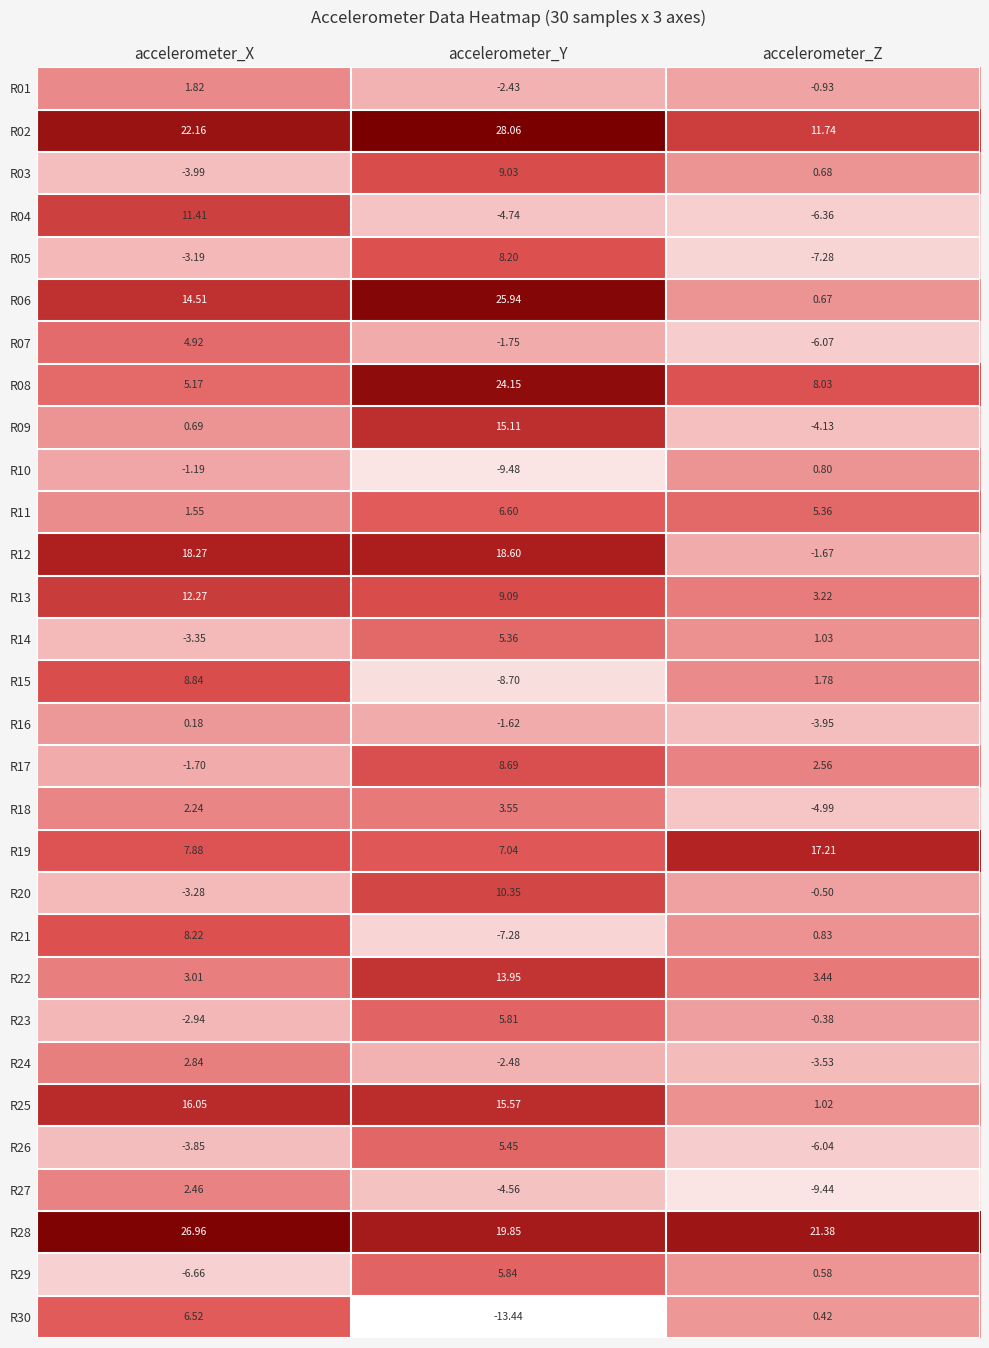

At which category is the sum across all series the highest?

accelerometer_Y